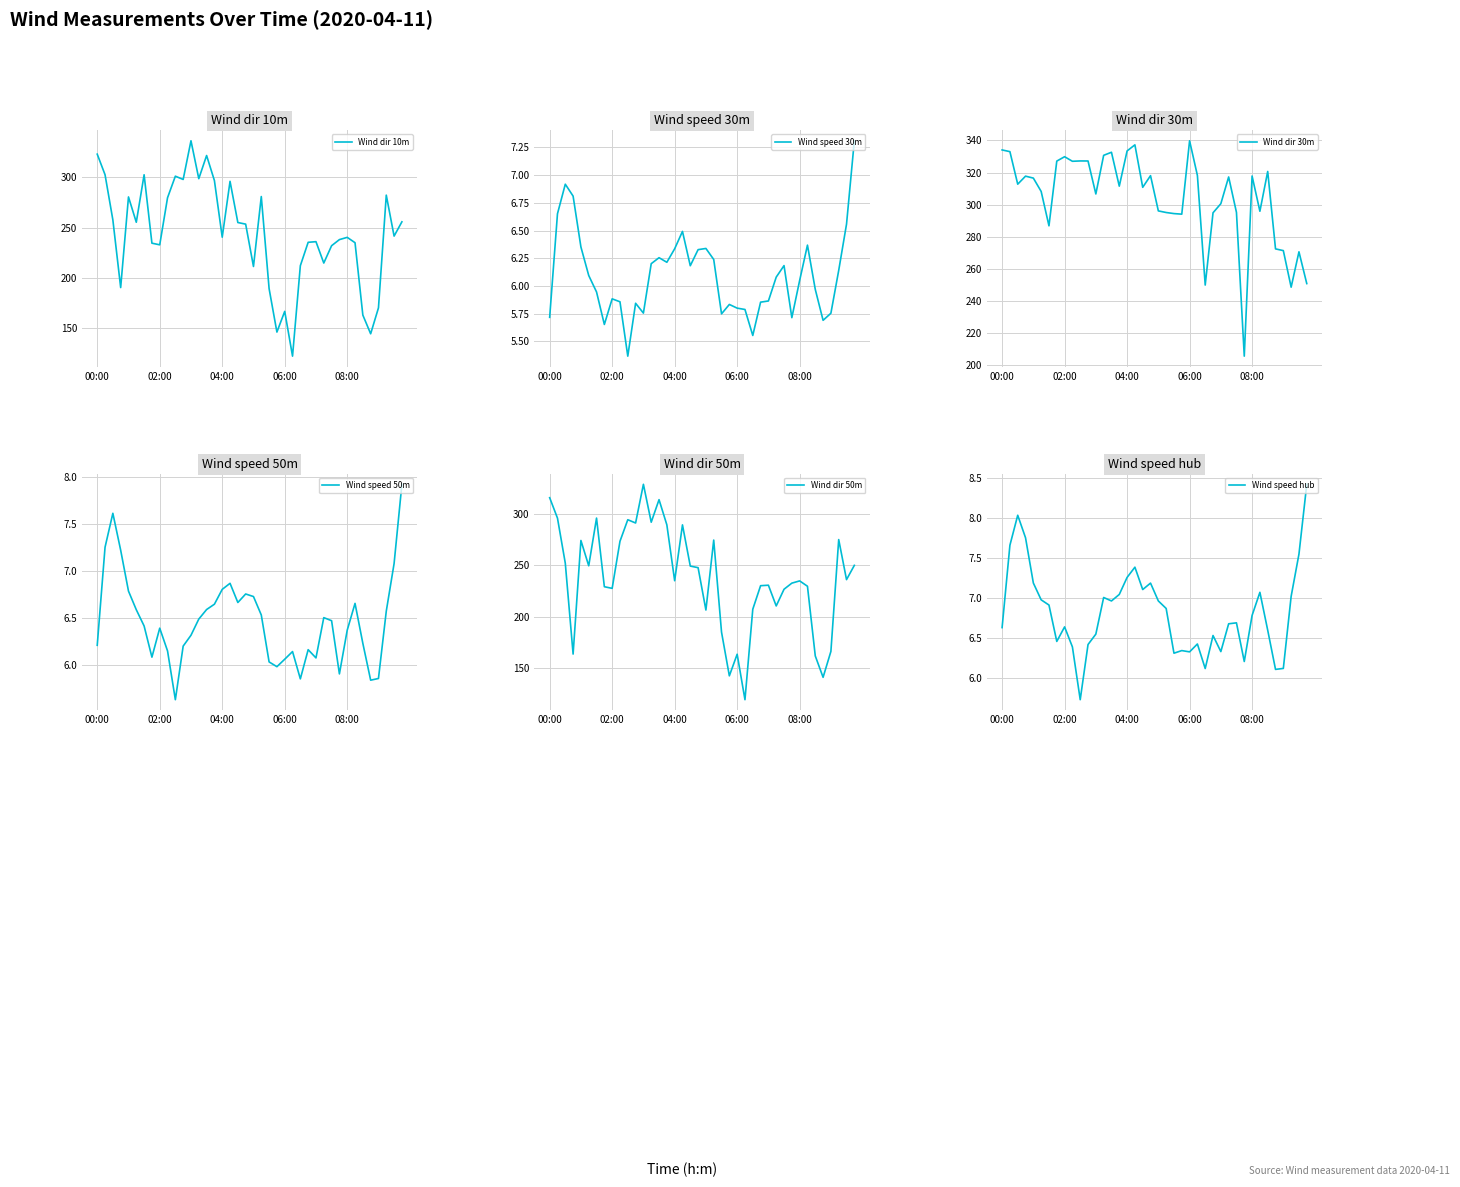

What is the value of the Wind dir 50m point at the 40th from the left?

250.1